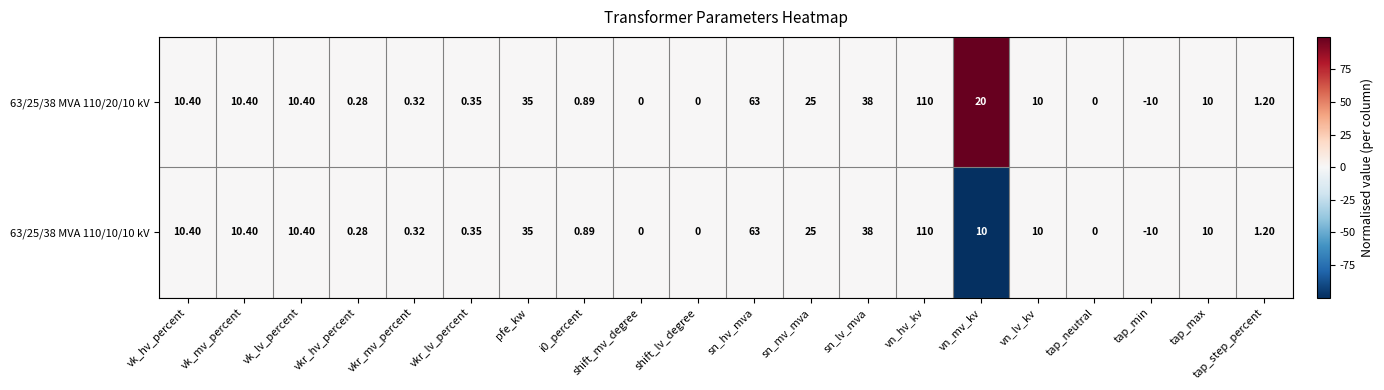

Where does the 63/25/38 MVA 110/10/10 kV series first go above 10?

vk_hv_percent